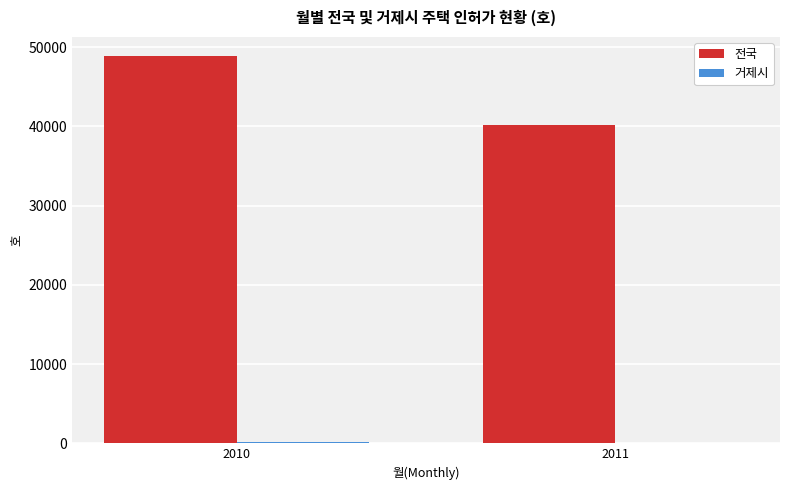

Is it true that 전국 equals 40143 at 2011?

True